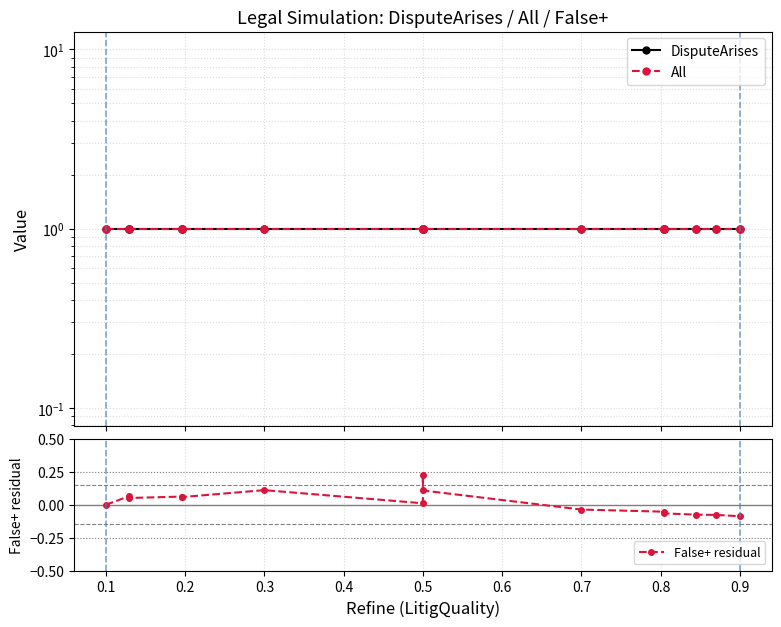

What are all the series names shown in the legend?

DisputeArises, All, False+ residual